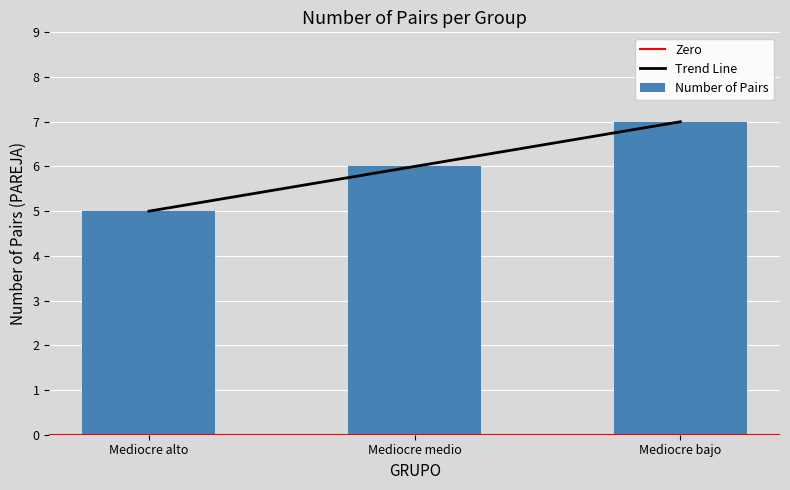

What is the label of the 2nd bar from the right?

Mediocre medio